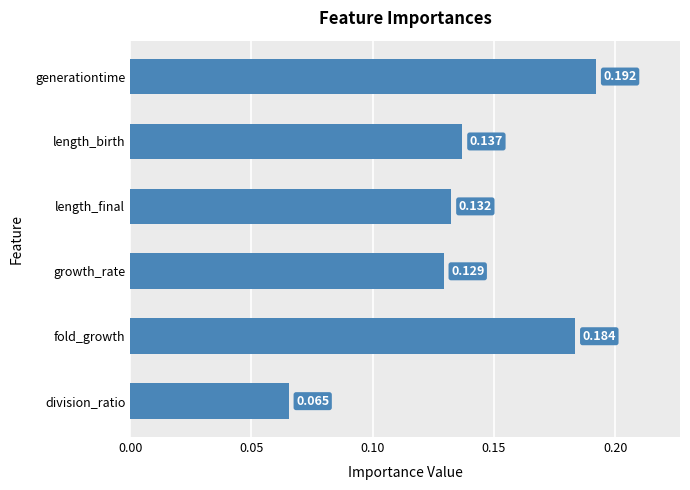

What is the sum of all values?

0.8